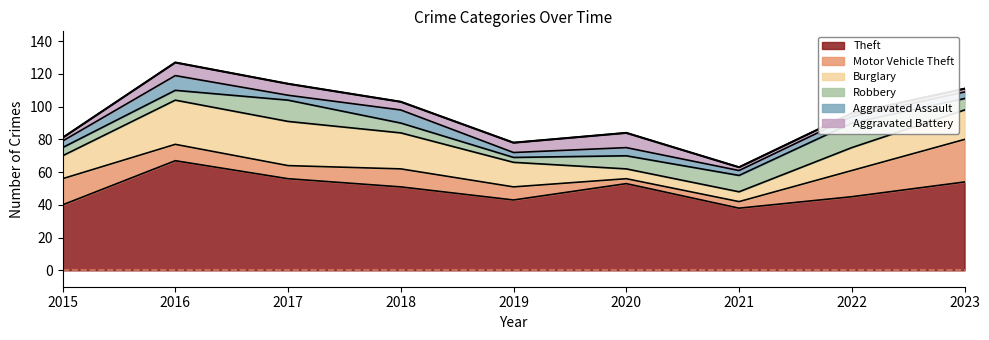

How many times do Robbery and Aggravated Assault cross each other?

3